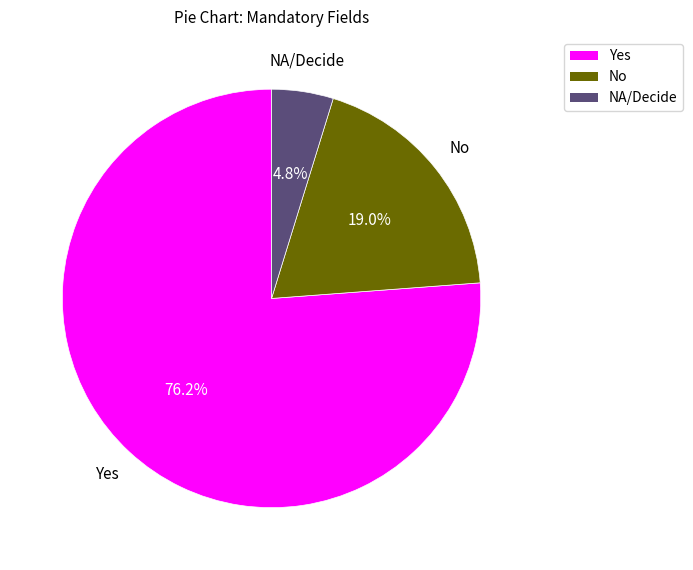

What is the smallest slice in the pie chart?

NA/Decide